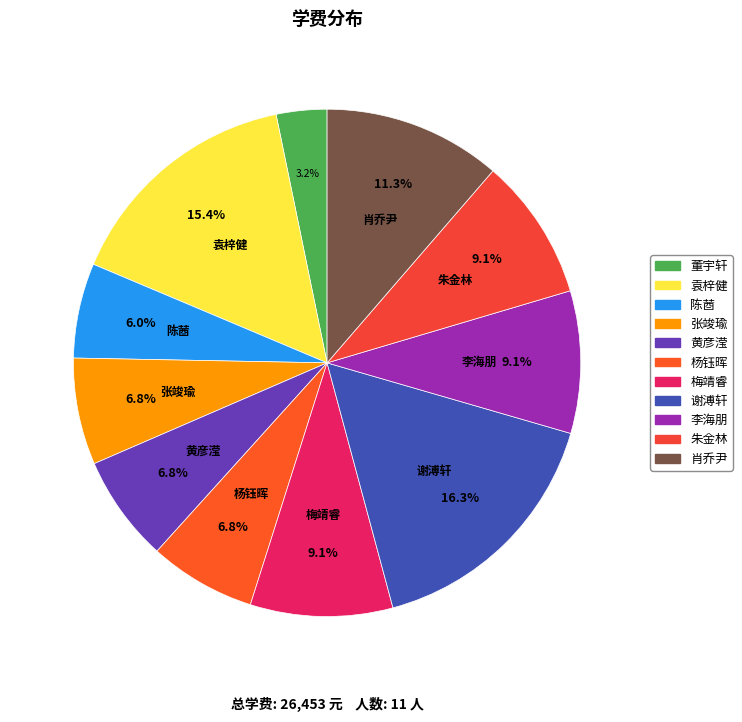

To the nearest percent, what portion does 黄彦滢 represent?

7%